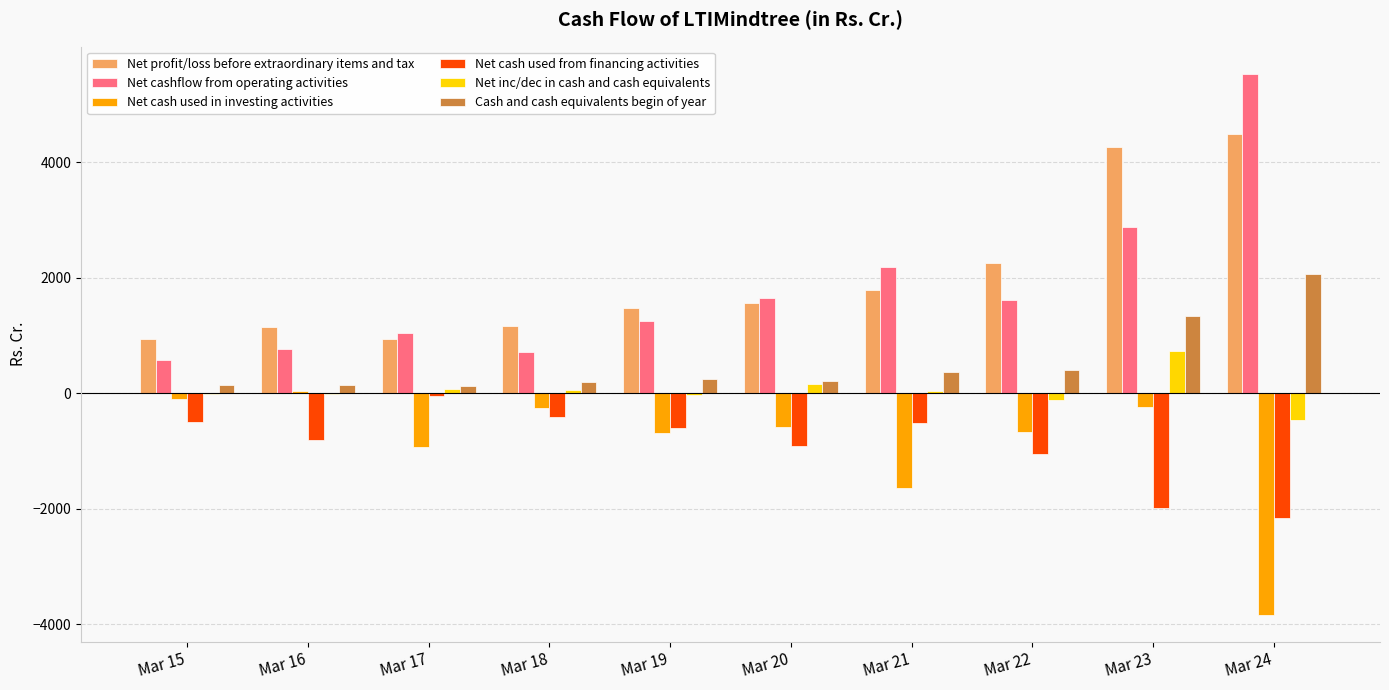

Which series has the widest spread of values?

Net cashflow from operating activities